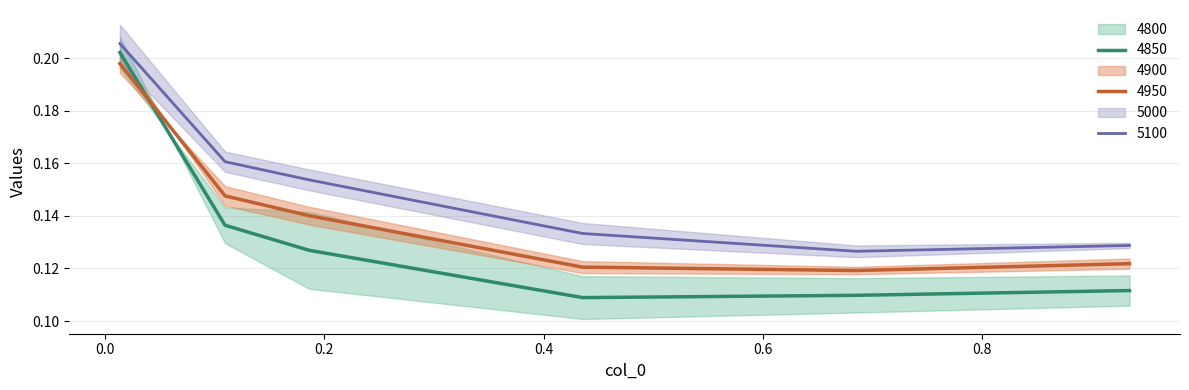

How many categories are shown in the chart?

6